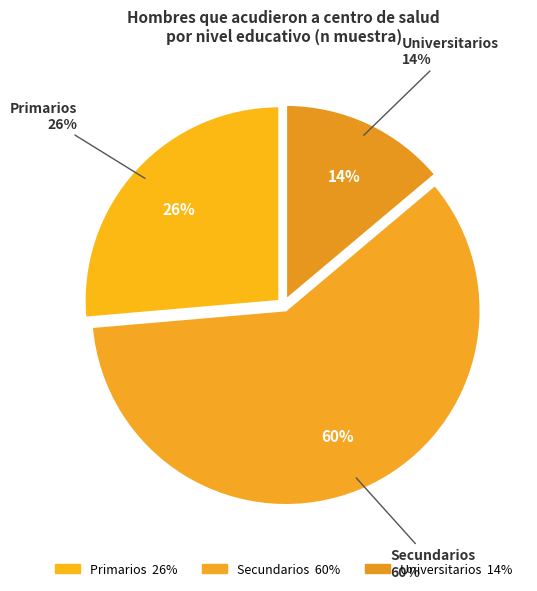

Which category accounts for the majority?

Secundarios